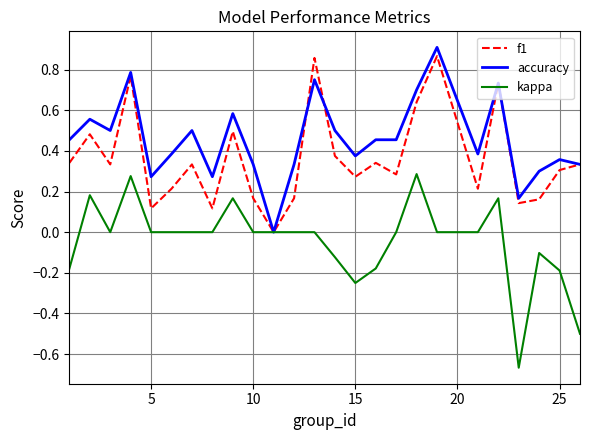

Which series has the largest total across all categories?

accuracy